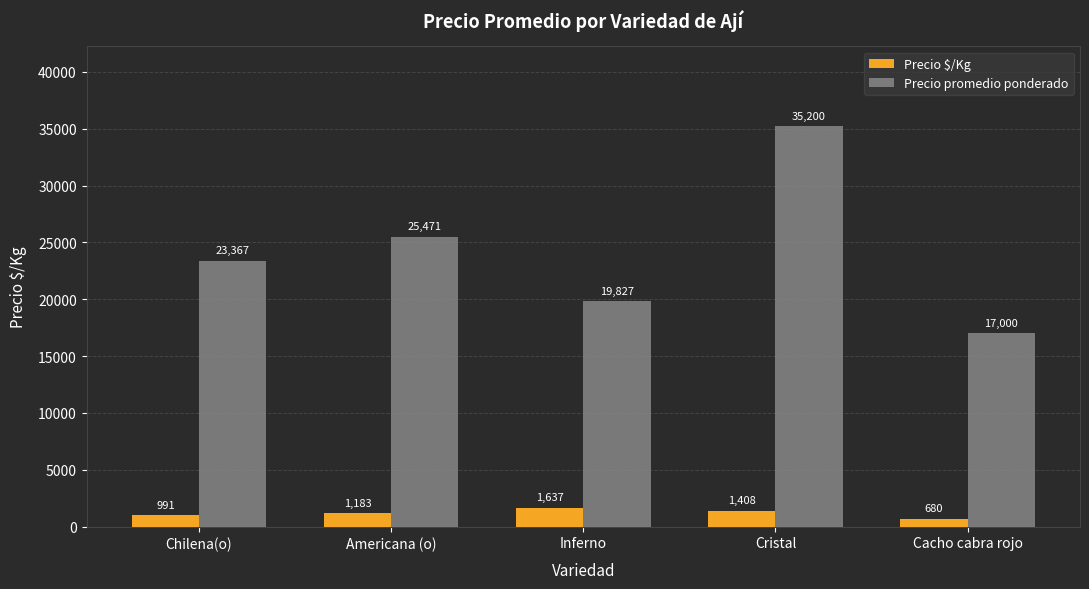

Is the value of Precio $/Kg at Inferno greater than the value of Precio promedio ponderado at Inferno?

No